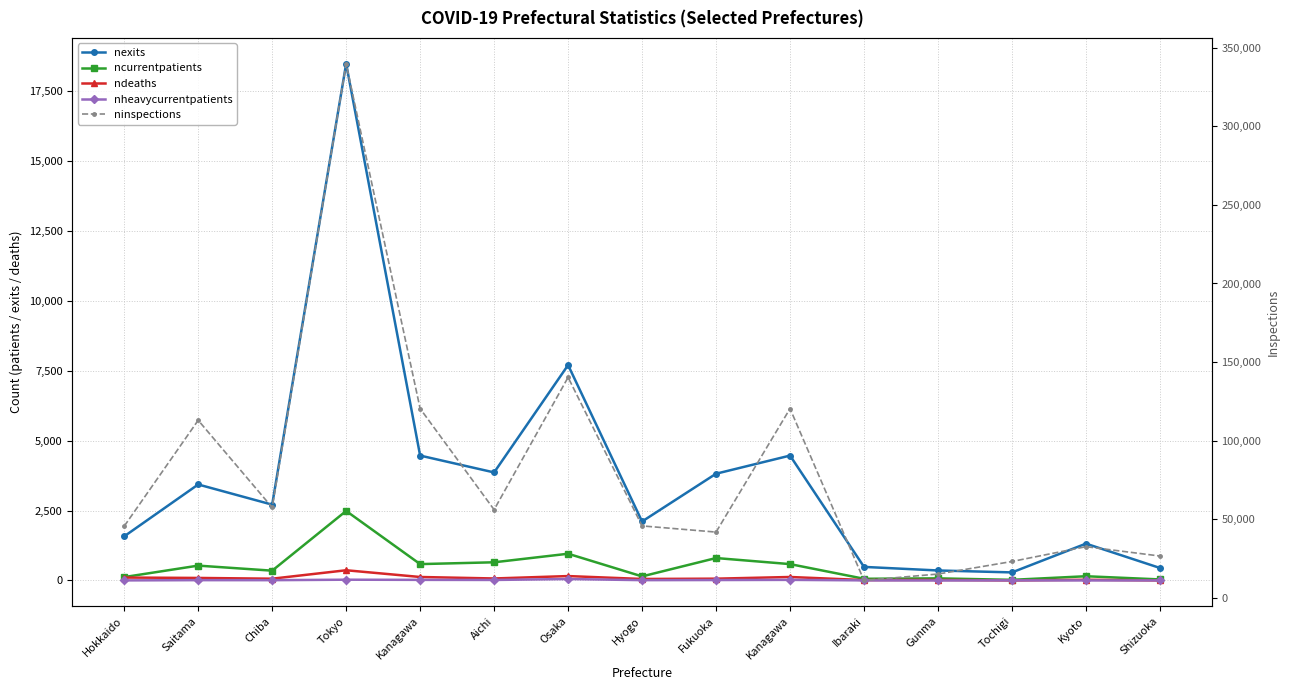

Is this an area chart (filled region under the line)?

No